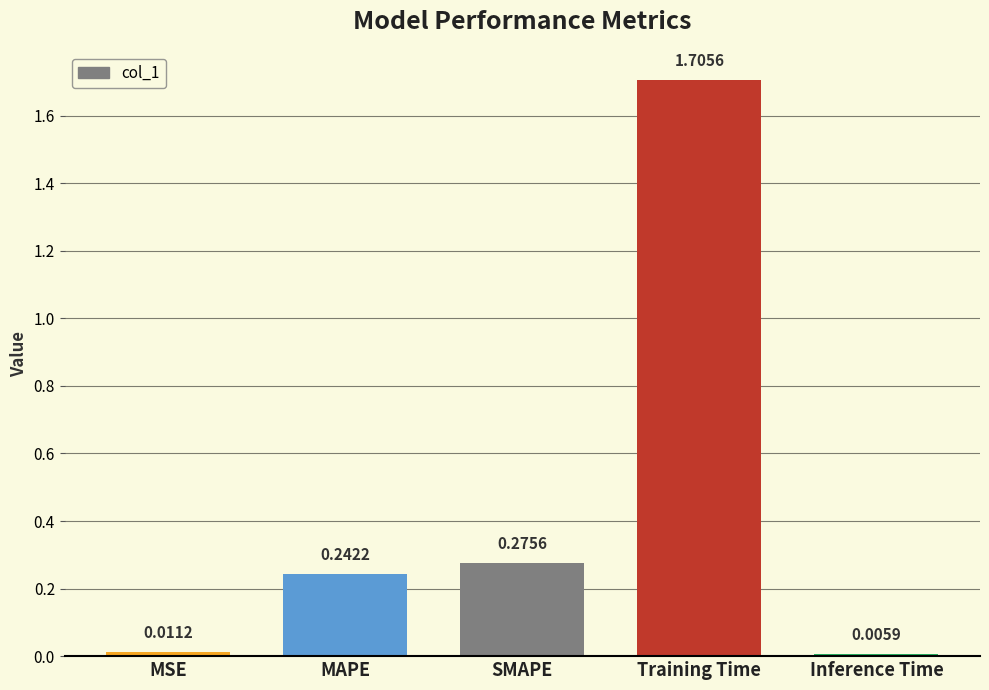

What is the difference between the values at Training Time and MSE?

1.7